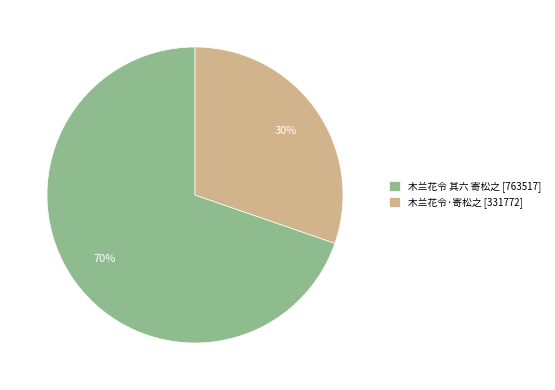

Does 木兰花令 其六 寄松之 represent more than half of the total?

Yes